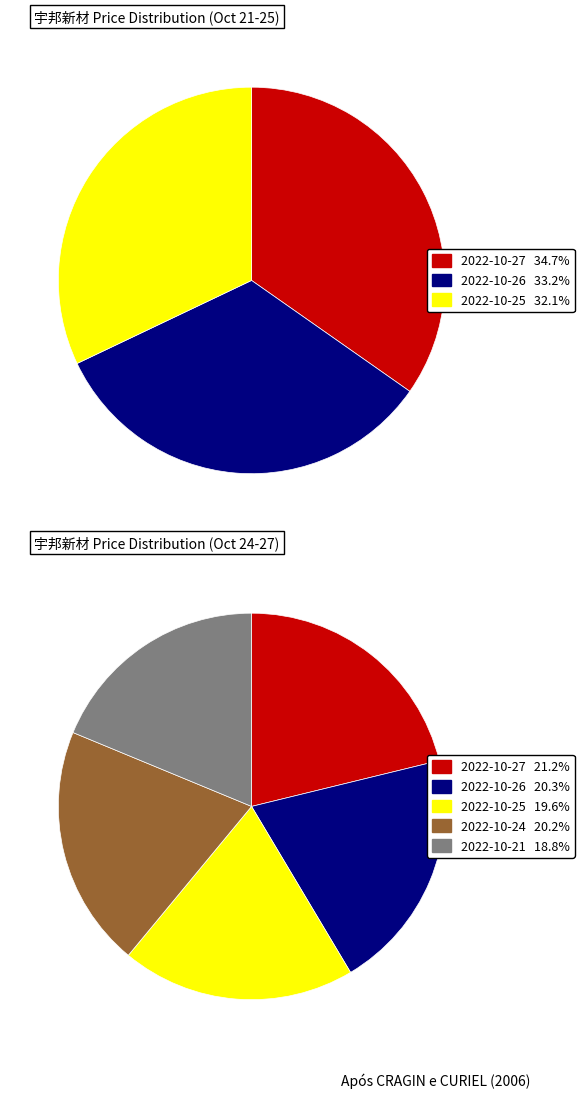

To the nearest percent, what is the average slice percentage?

20%